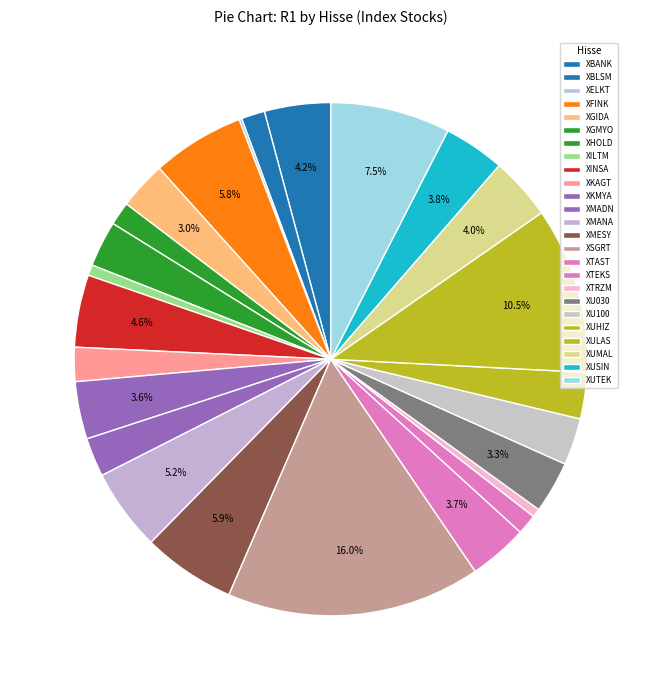

Combined, do XGMYO and XILTM account for over 50%?

No